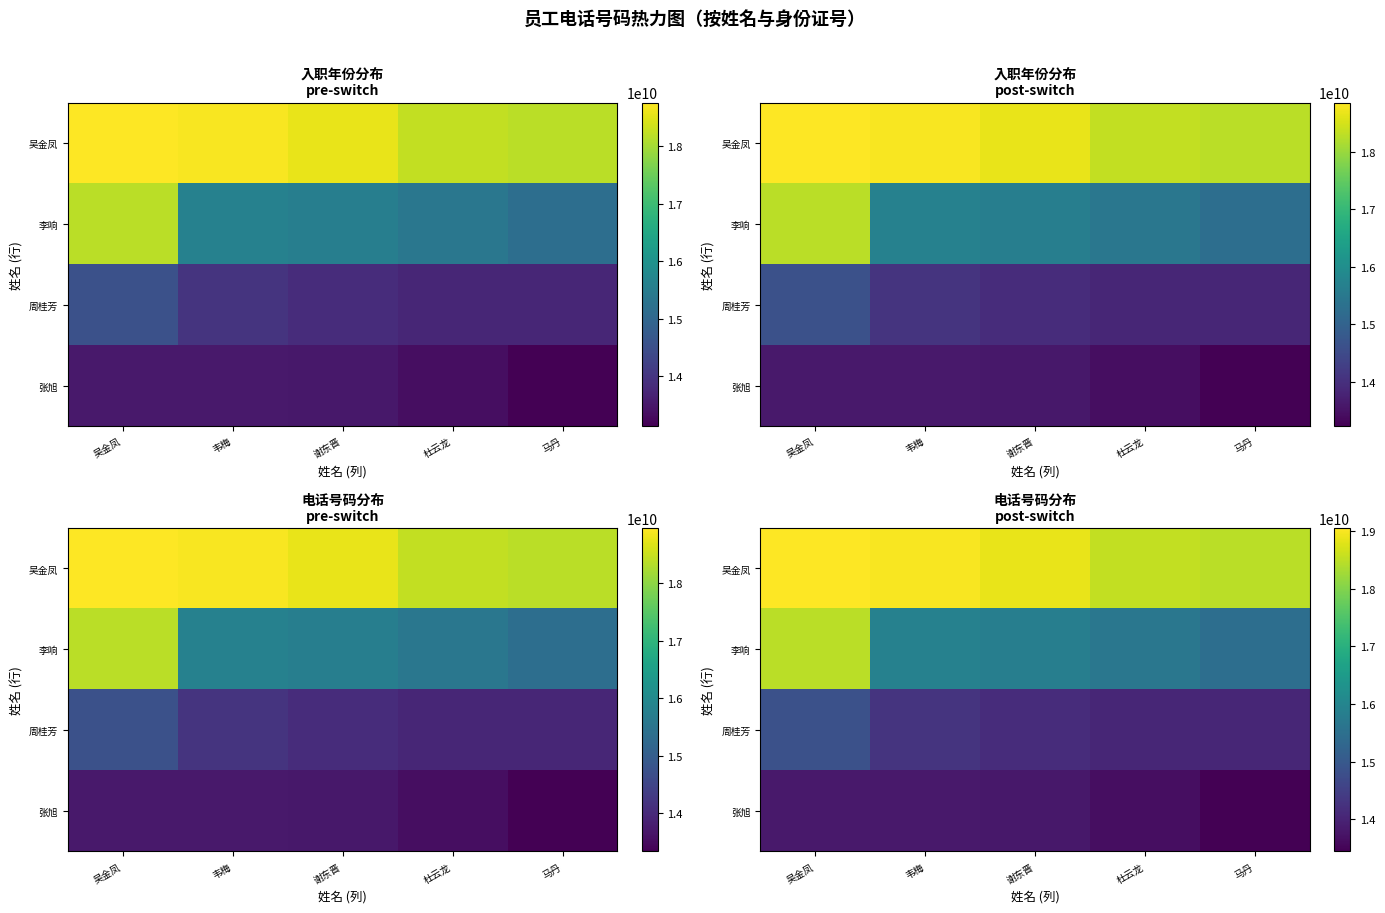

Which series has the largest total across all categories?

吴金凤